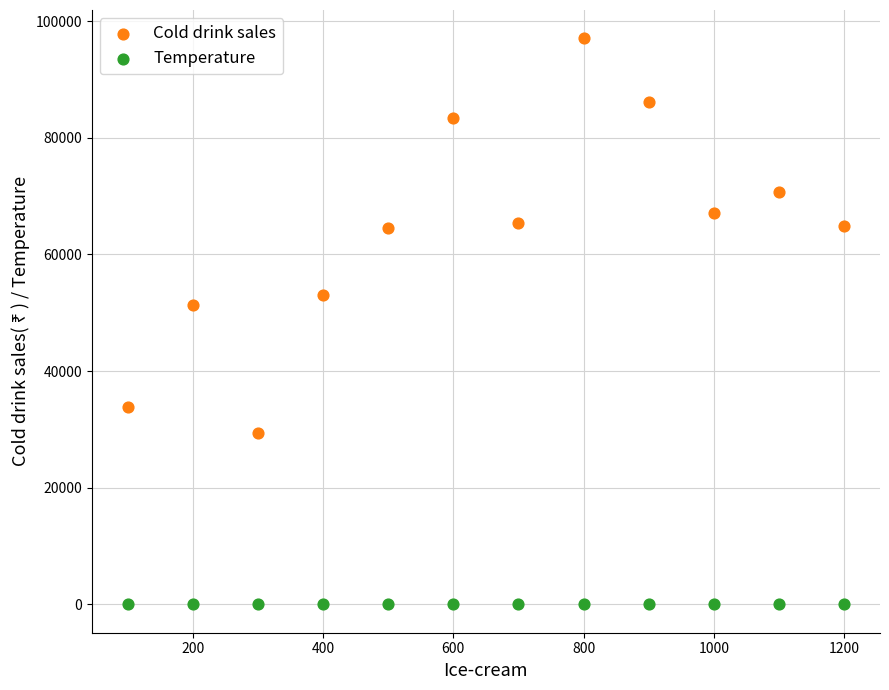

Which series contains the highest Y value?

Cold drink sales